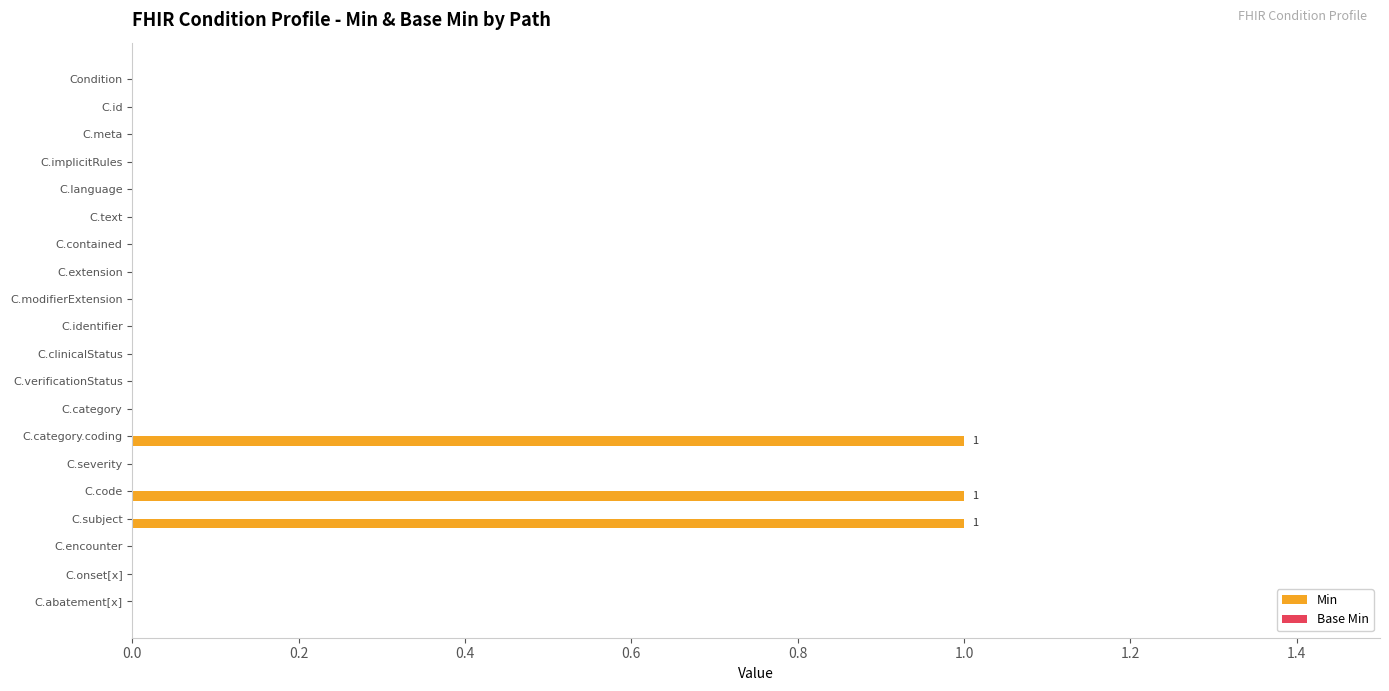

Is it true that the value at C.identifier is 0?

True